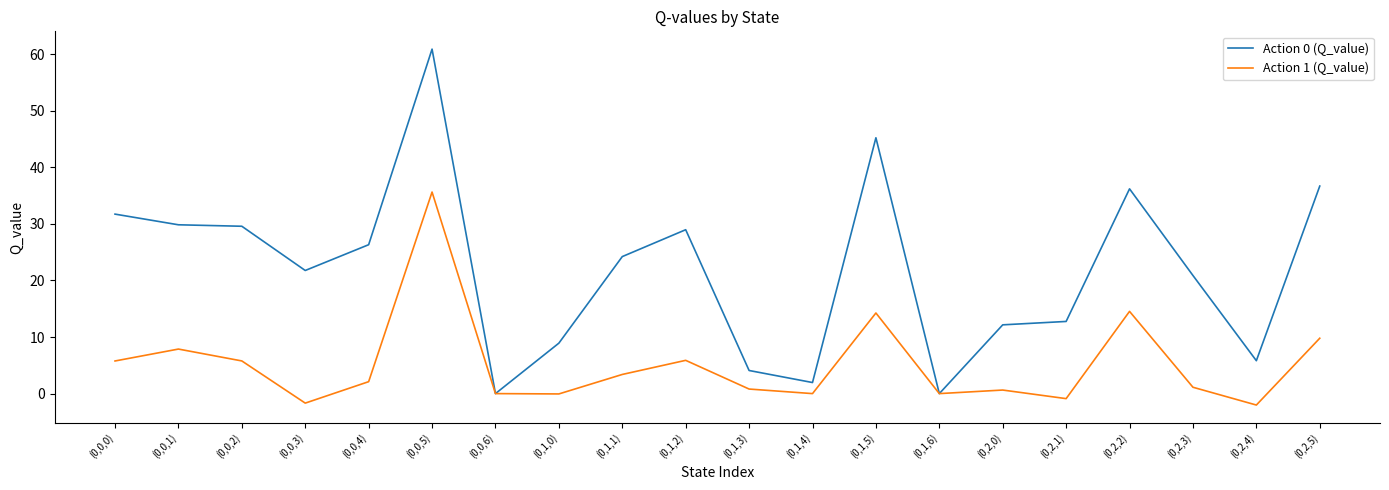

The value of Action 1 (Q_value) at (0,2,2) is 14.5. True or false?

True